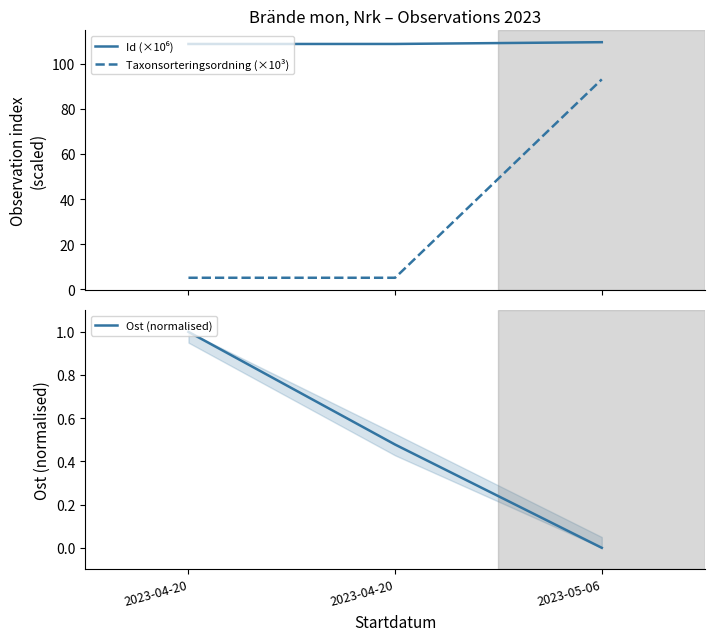

Is the value of Ost (normalised) at 2023-04-20 greater than the value of Id (×10⁶) at 2023-04-20?

No